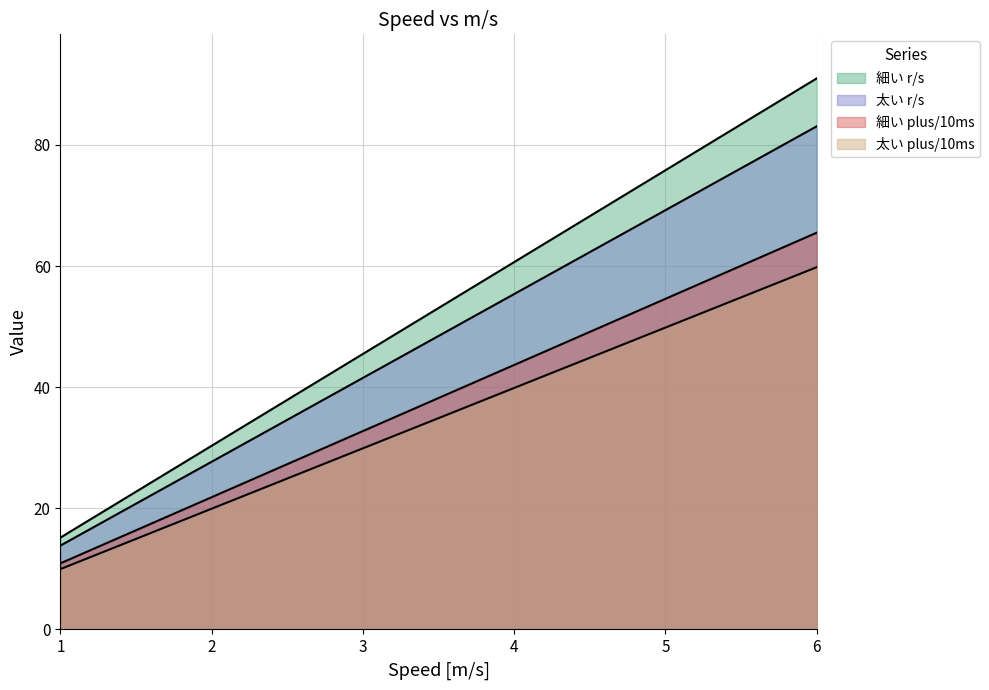

Reading left to right, transcribe all the data shown in this chart.

col_9 (細い r/s): 15.2	22.7	30.3	37.9	45.5	53.1	60.7	68.2	75.8	83.4	91.0
col_10 (太い r/s): 13.8	20.8	27.7	34.6	41.5	48.5	55.4	62.3	69.2	76.2	83.1
col_11 (細い plus/10ms): 10.9	16.4	21.8	27.3	32.8	38.2	43.7	49.1	54.6	60.1	65.5
col_12 (太い plus/10ms): 10.0	15.0	19.9	24.9	29.9	34.9	39.9	44.9	49.8	54.8	59.8